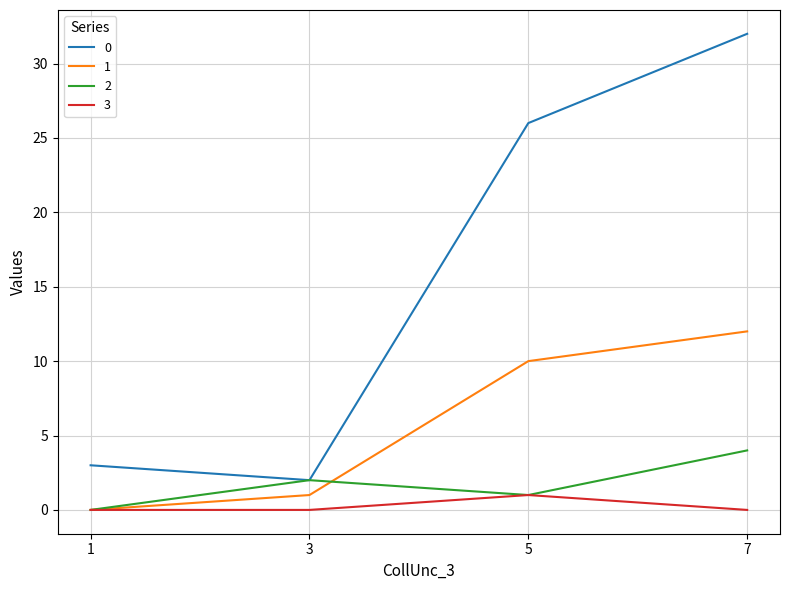

What is the total value across all series at 7?

48